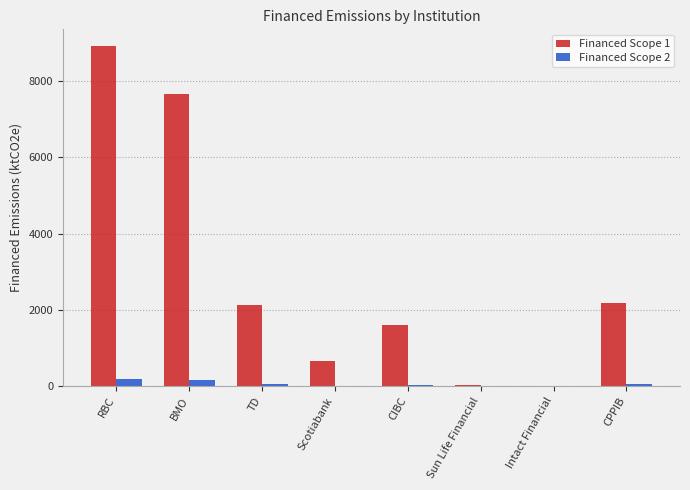

What is the average value of the Financed Scope 2 series?

59.4